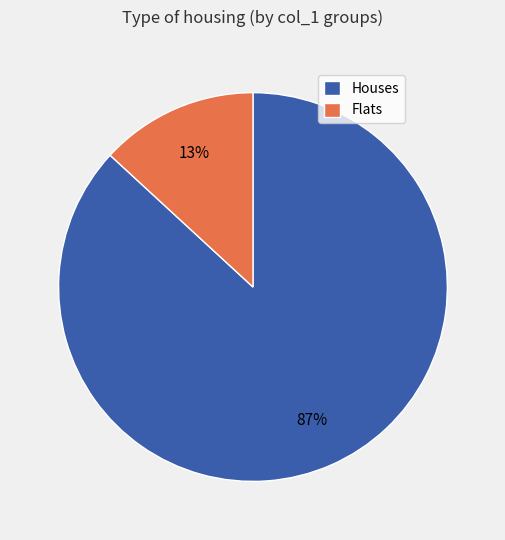

To the nearest percent, what portion does Flats represent?

13%